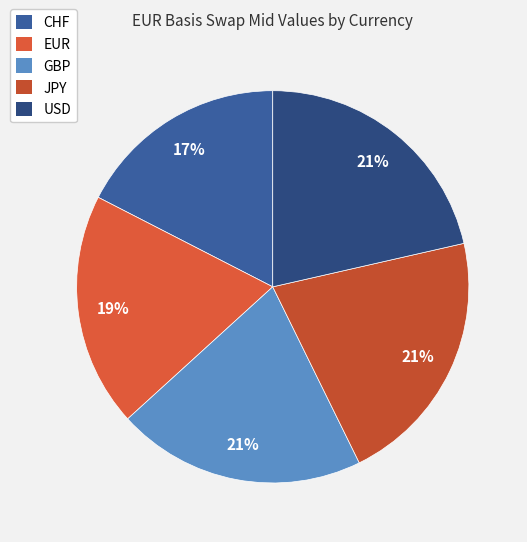

Which has a higher value, JPY or GBP?

JPY